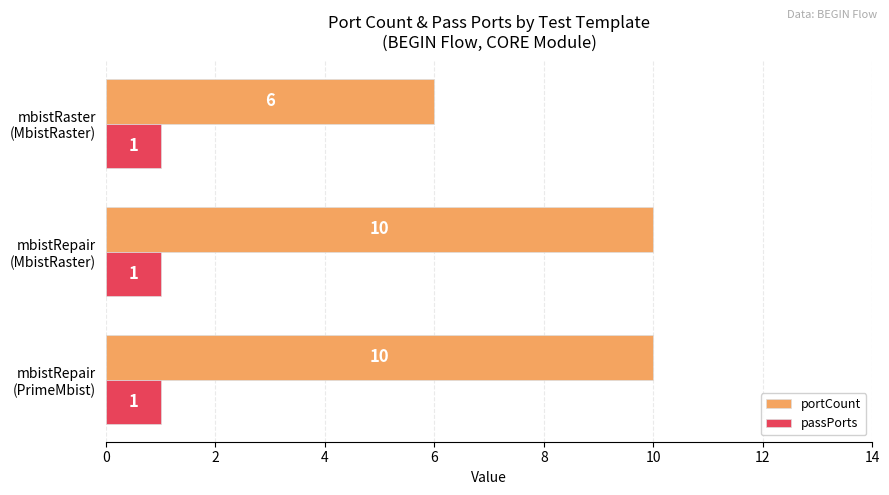

Which series has the largest range (max minus min)?

portCount